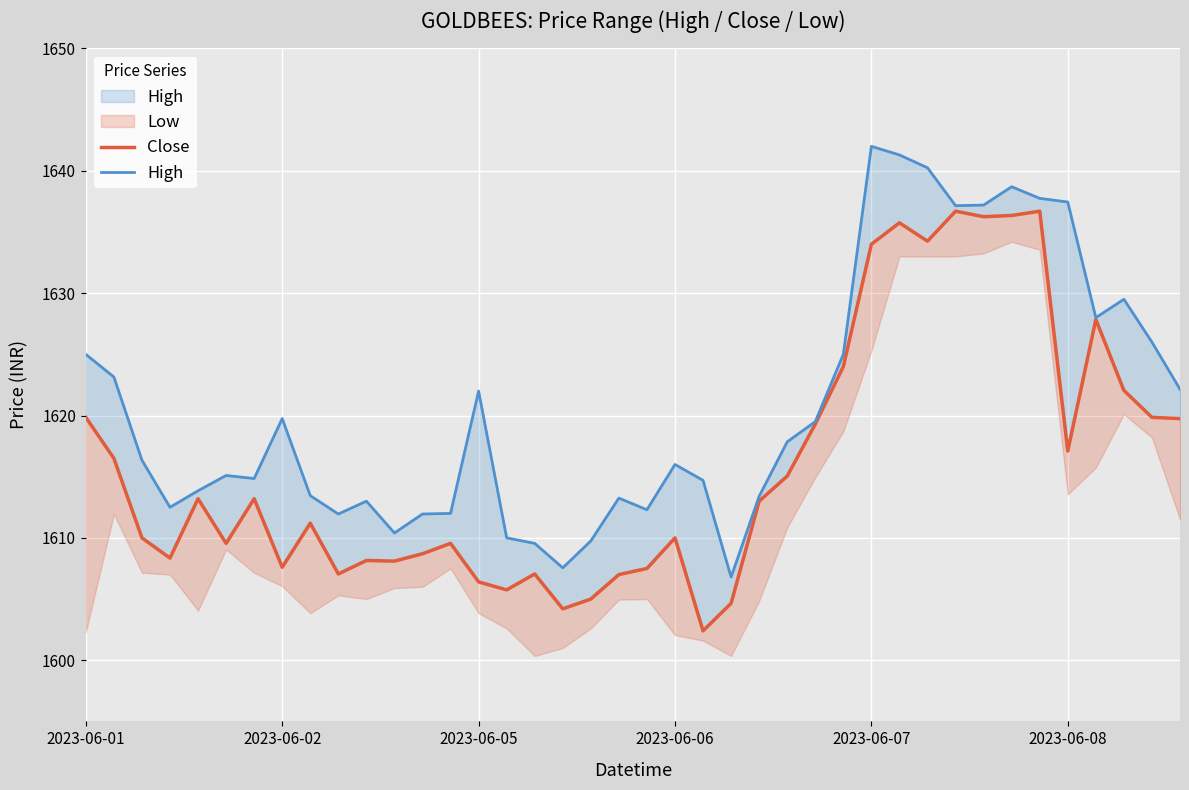

Is it true that Close equals 1103.3 at 2023-06-01?

False